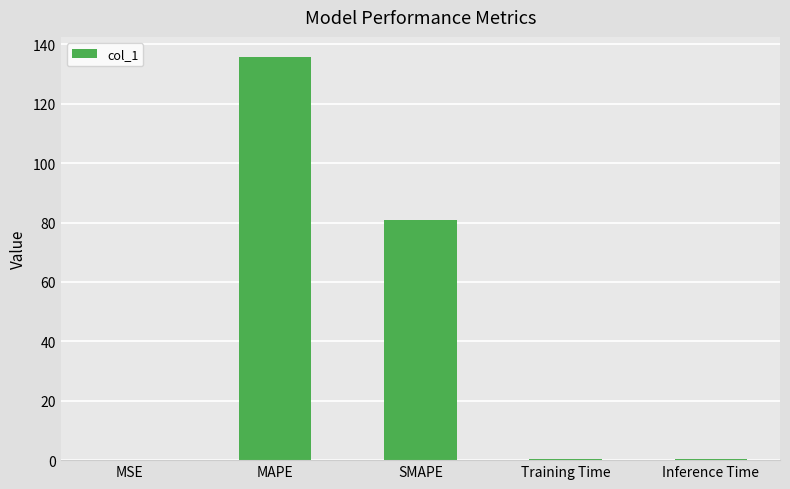

What is the average value?

43.5